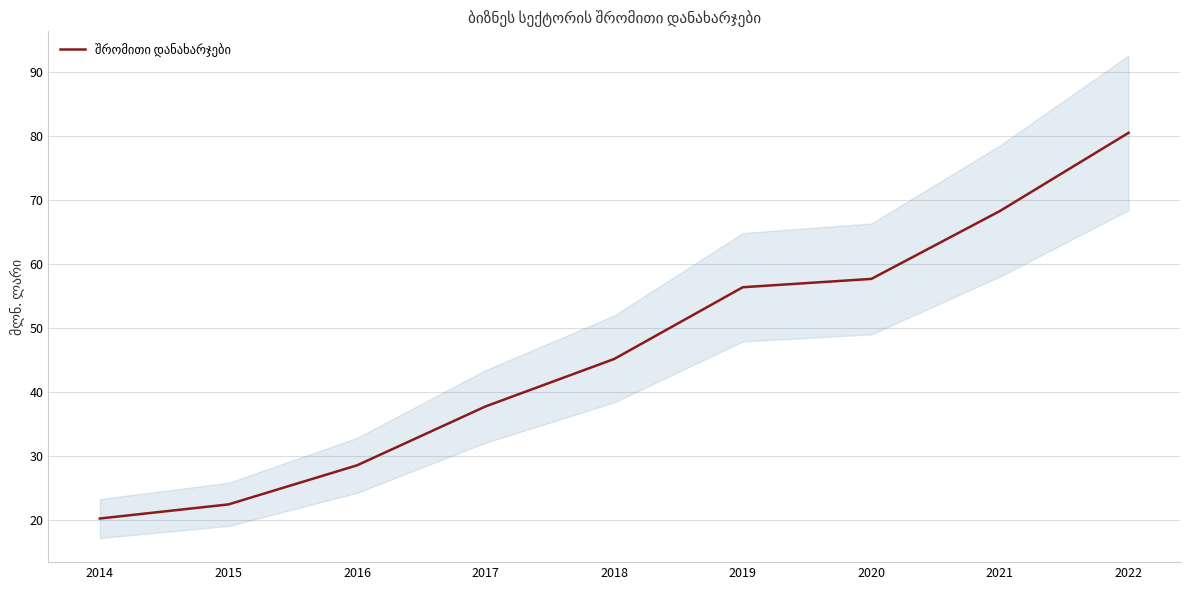

What is the greatest value displayed?

80.5